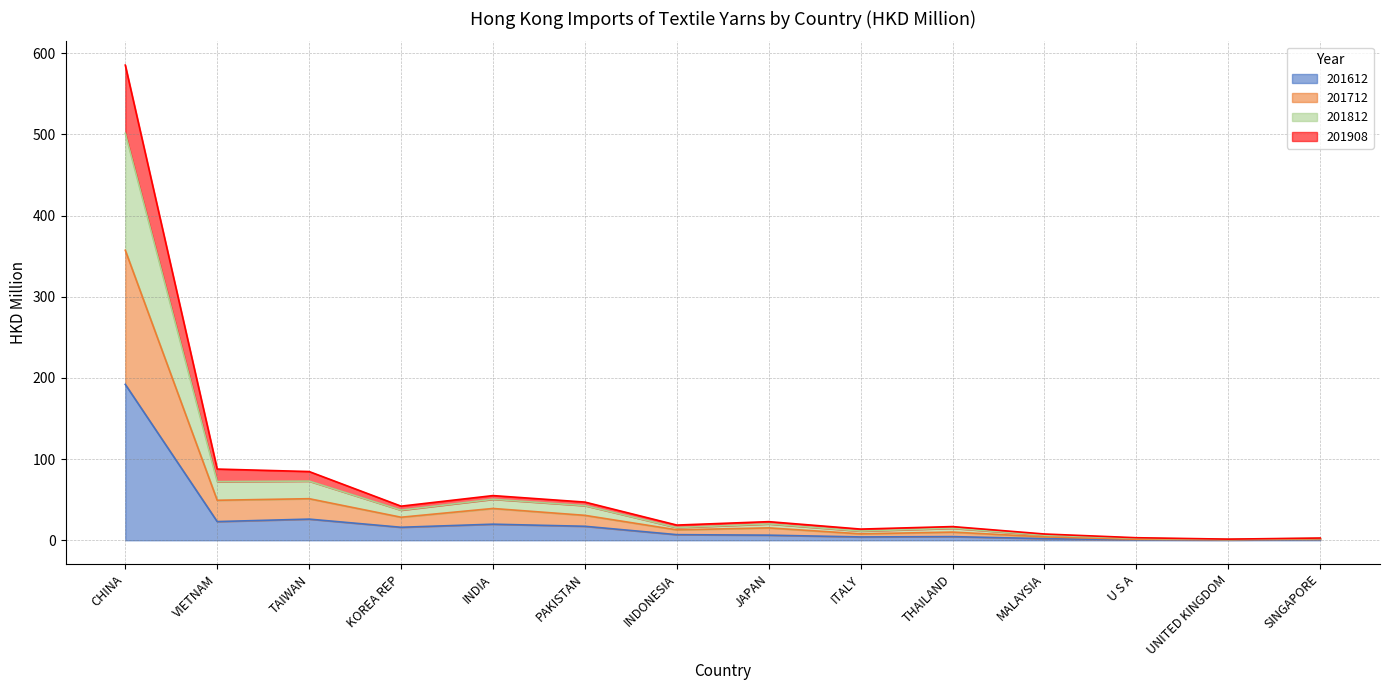

What value does the 201612 series have at VIETNAM?

23.0